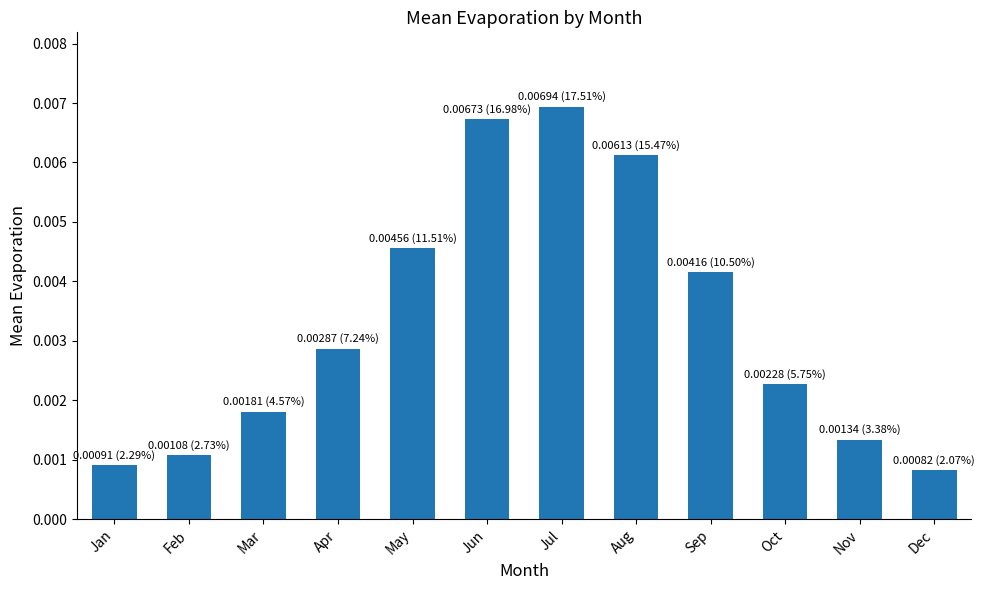

Which has a higher value, Sep or May?

May